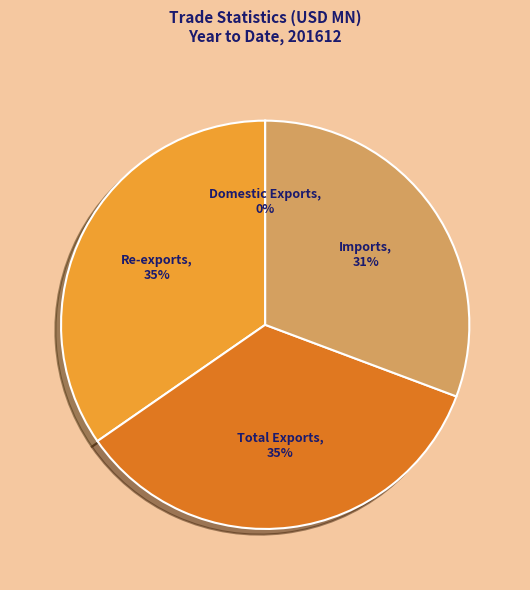

Does any single category account for the majority?

No